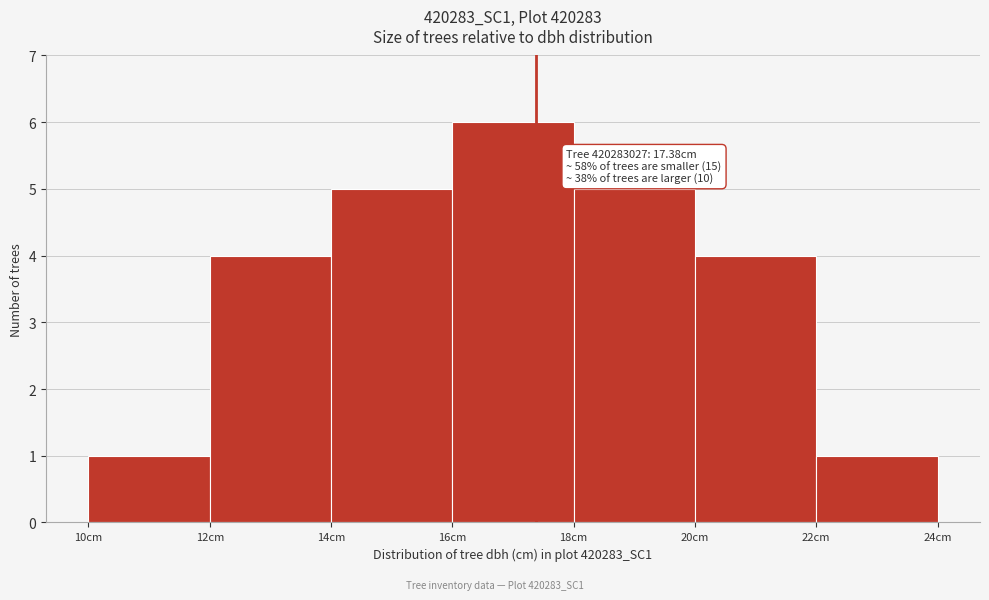

Which range on the x-axis has the tallest bar?

16 to 18